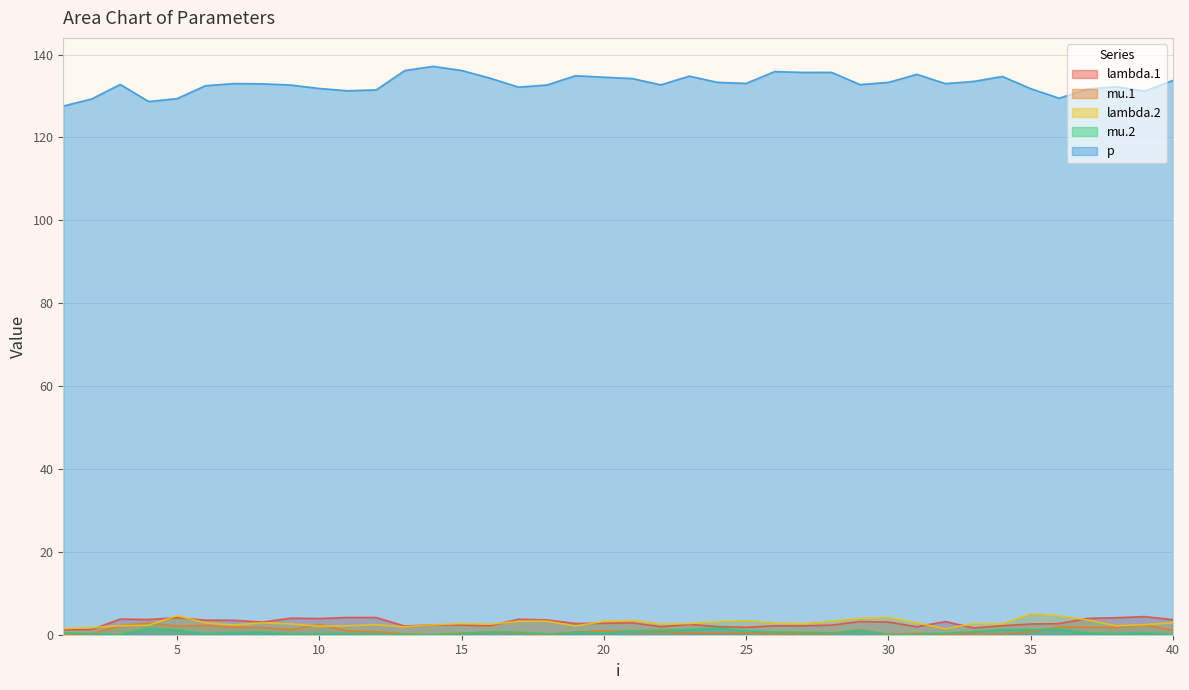

What is the maximum value for mu.1?

2.8